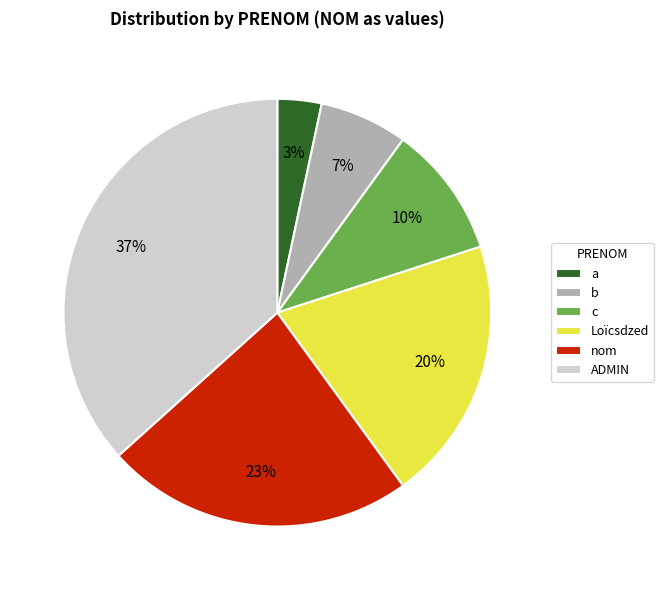

Which category has the smallest portion of the pie?

a